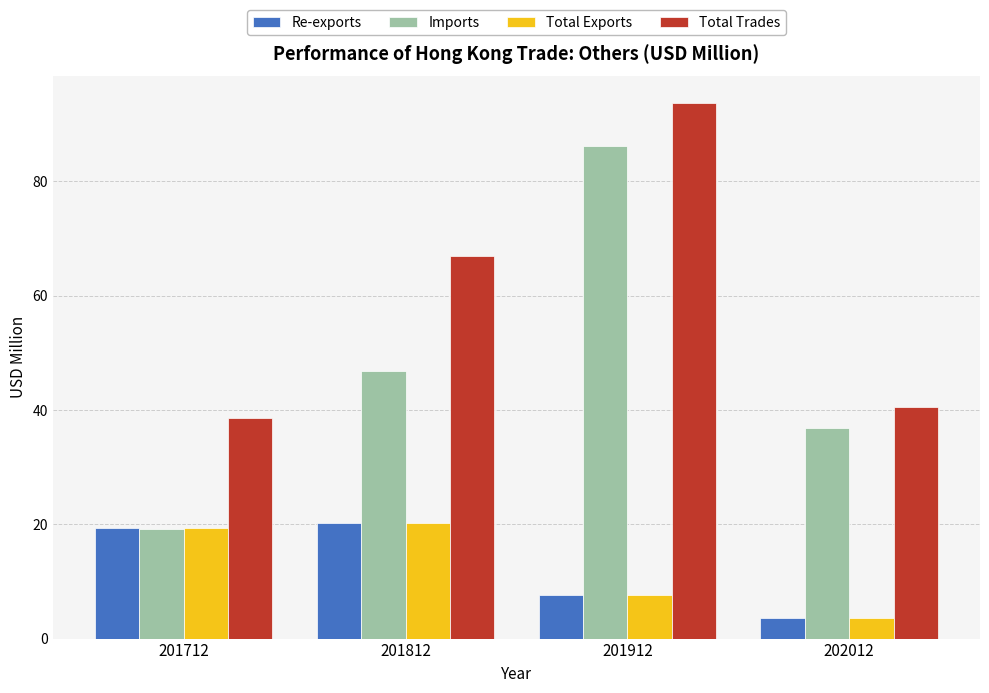

Which category has the highest value across all series?

201912